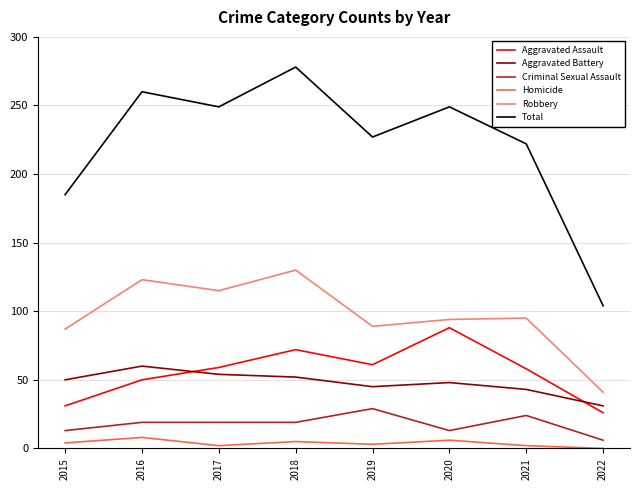

Rank the series by their maximum value, from lowest to highest.

Homicide, Criminal Sexual Assault, Aggravated Battery, Aggravated Assault, Robbery, Total